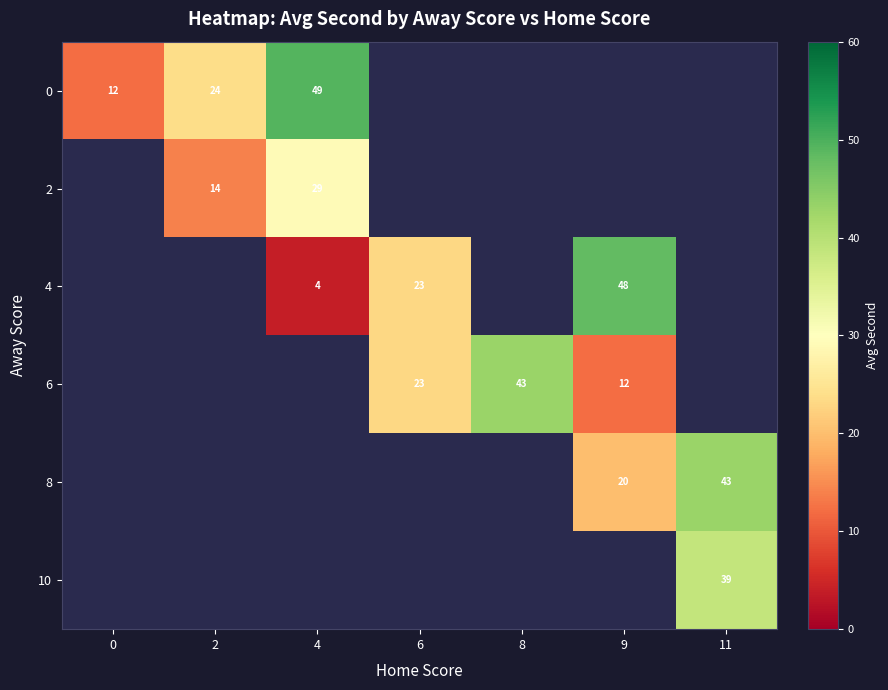

True or false: 2 has a value of 29 at 4.

True